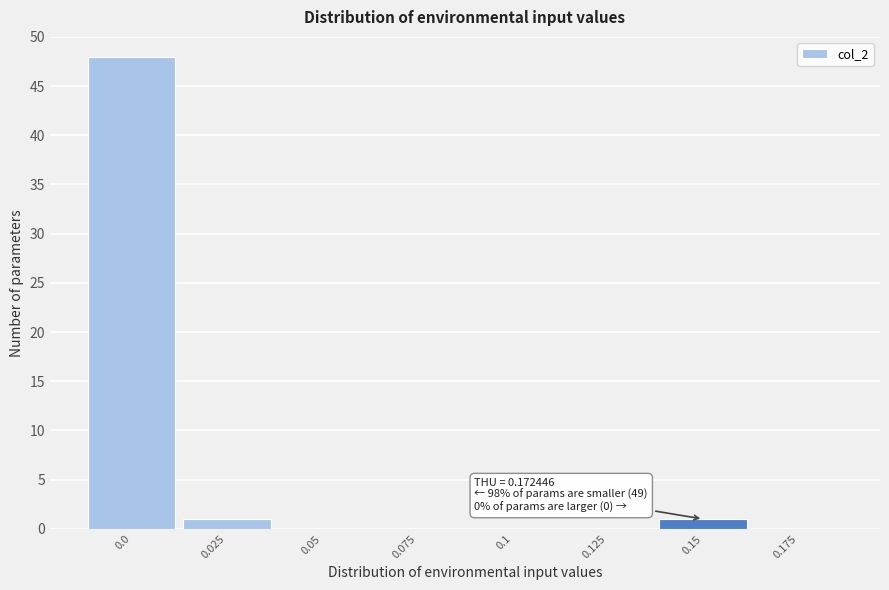

Reading left to right, transcribe all the data shown in this chart.

0.0=48	0.025=1	0.05=0	0.075=0	0.1=0	0.125=0	0.15=1	0.175=0